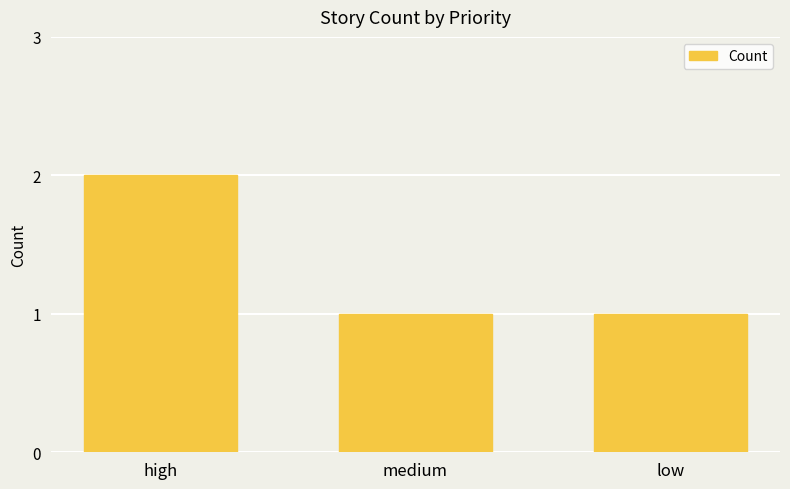

What is the label of the 2nd bar from the right?

medium